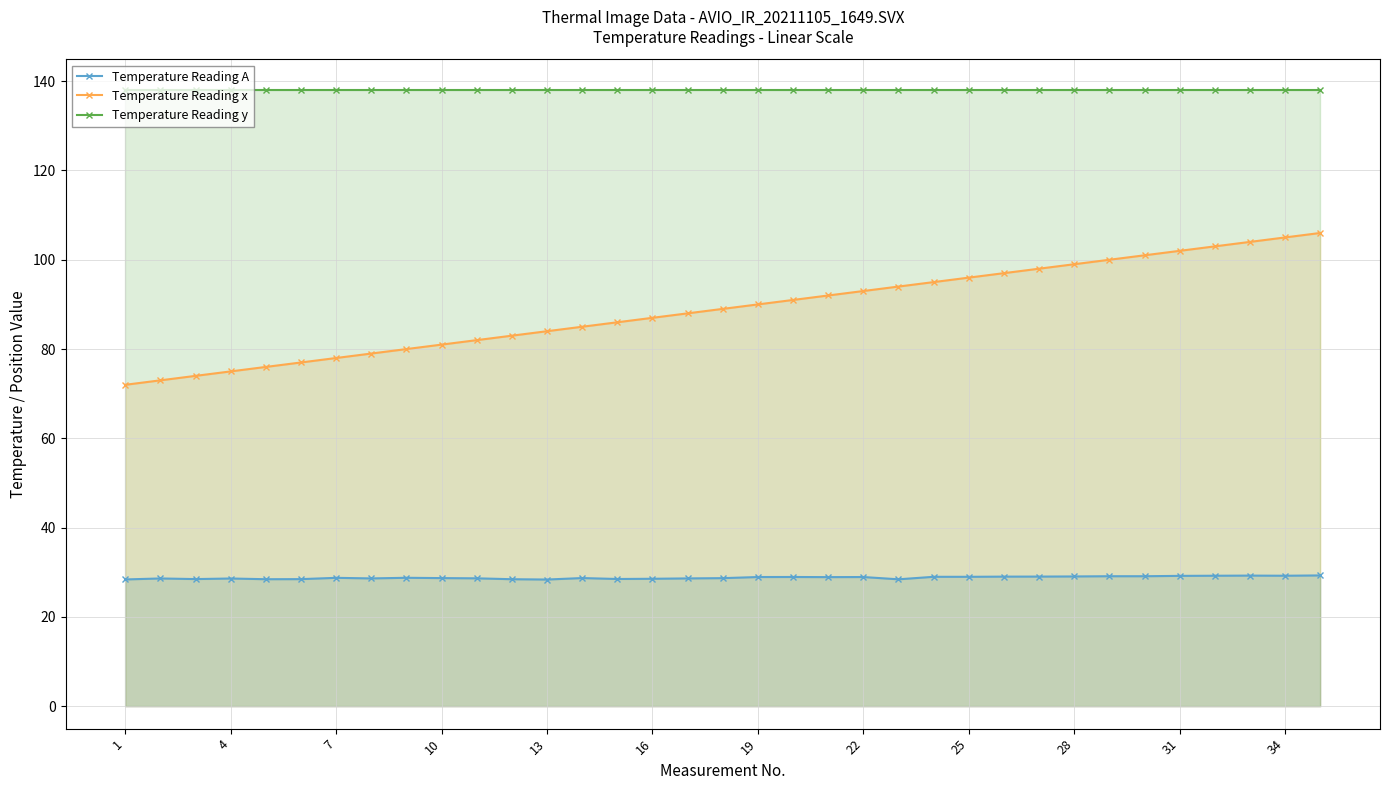

Is it true that Temperature Reading x equals 34.0 at 4?

False